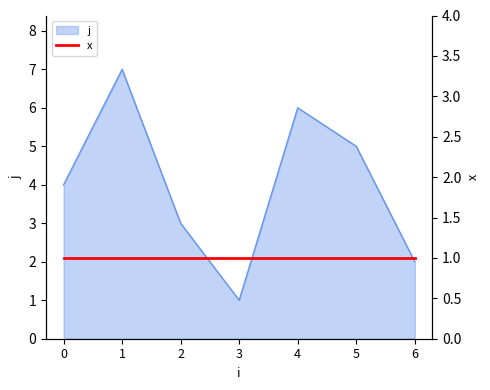

Approximately how many times larger is the value at 1 compared to 2?

2.3